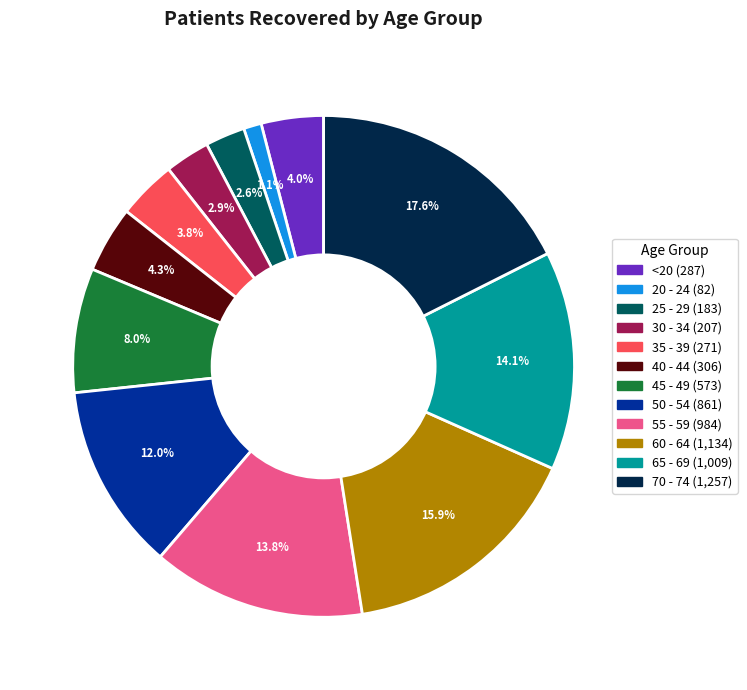

To the nearest percent, what portion does 60 - 64 represent?

16%